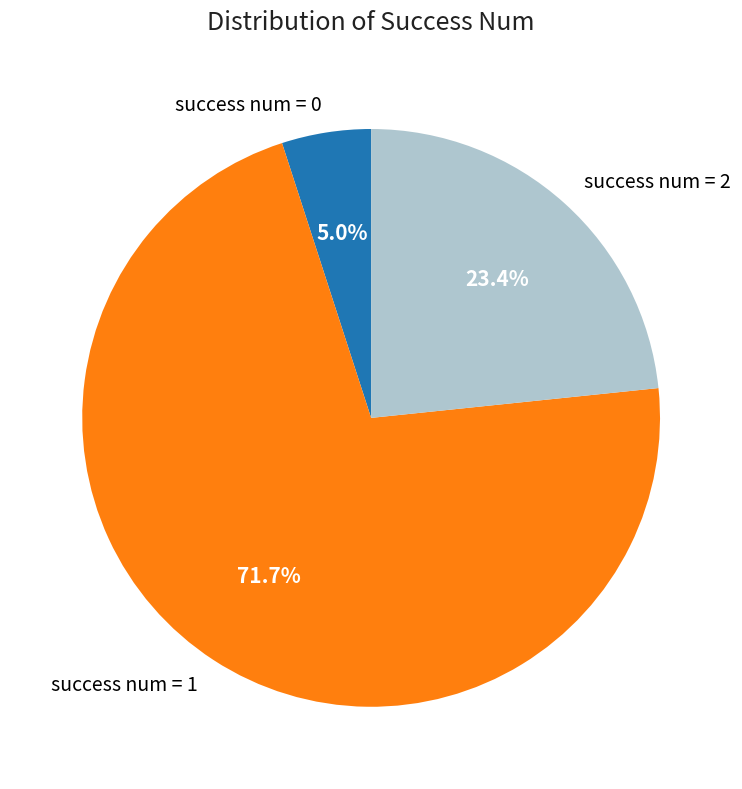

Approximately how many times larger is the value at success num = 2 compared to success num = 1?

0.3